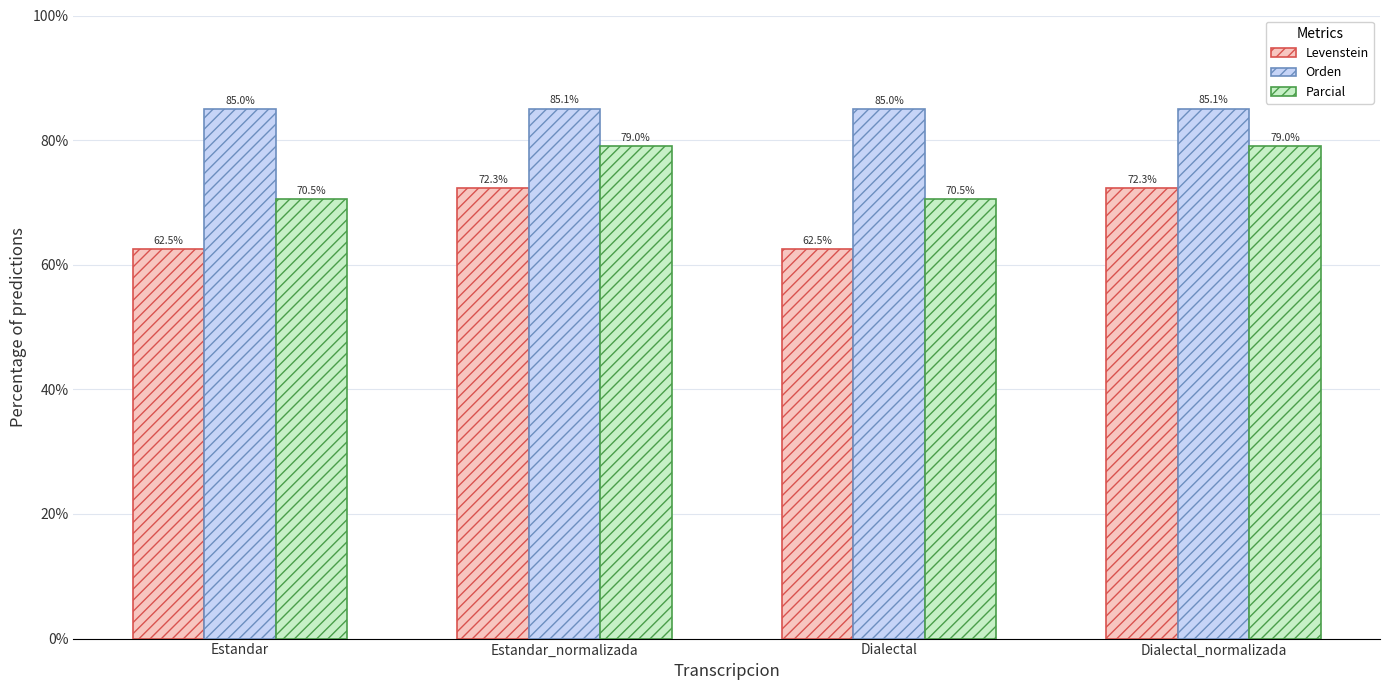

Reading right to left, list all the values displayed in this chart.

Levenstein: Dialectal_normalizada=72.3	Dialectal=62.5	Estandar_normalizada=72.3	Estandar=62.5
Orden: Dialectal_normalizada=85.1	Dialectal=85.0	Estandar_normalizada=85.1	Estandar=85.0
Parcial: Dialectal_normalizada=79.0	Dialectal=70.5	Estandar_normalizada=79.0	Estandar=70.5